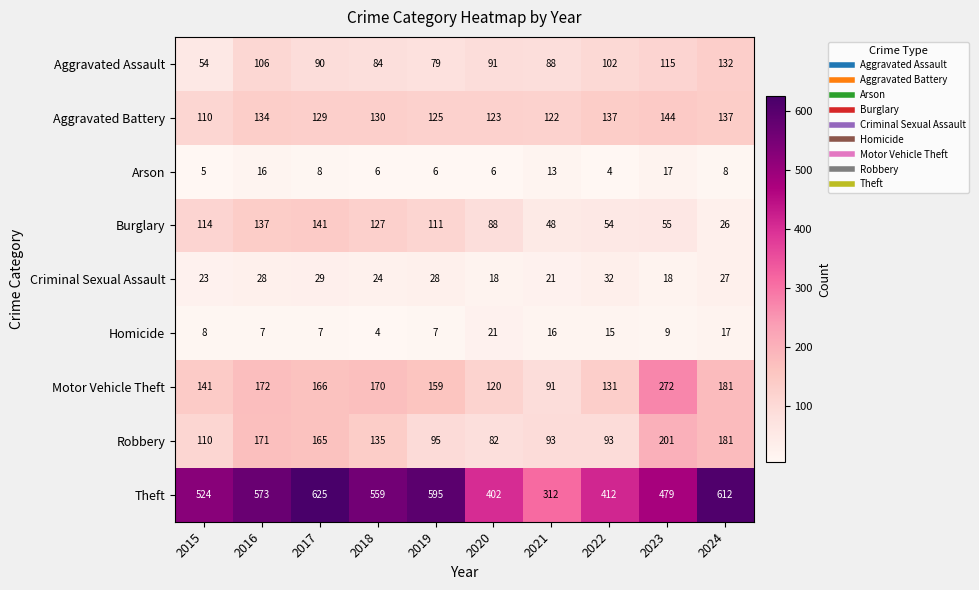

What is the sum of all Robbery values?

1326